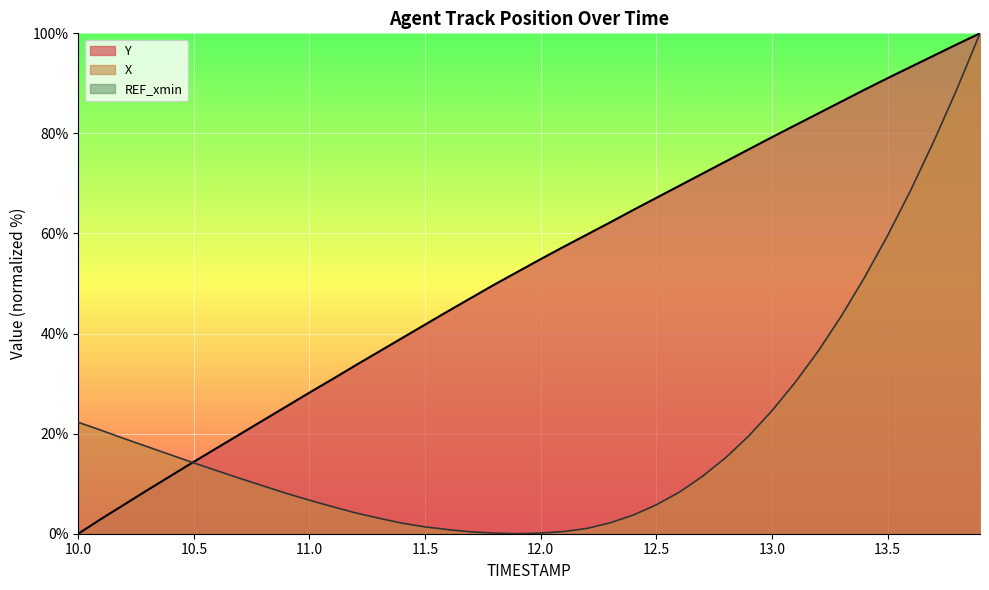

What is the maximum value for Y?

100.0